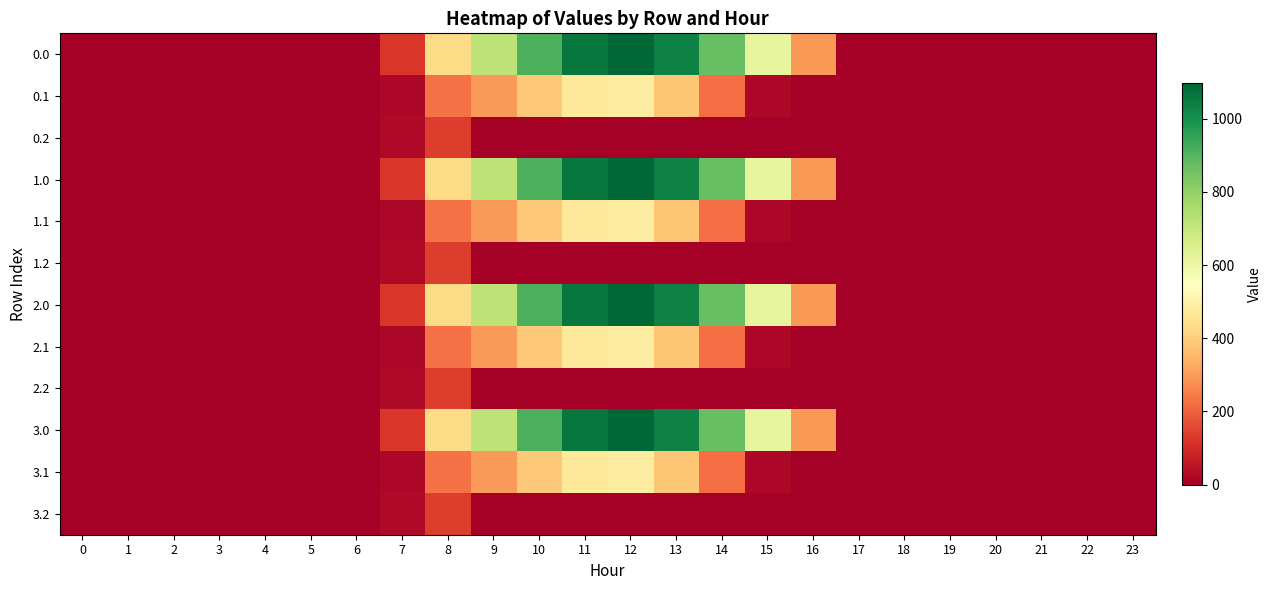

At 0, list the series in order from largest to smallest.

0.0, 0.1, 0.2, 1.0, 1.1, 1.2, 2.0, 2.1, 2.2, 3.0, 3.1, 3.2